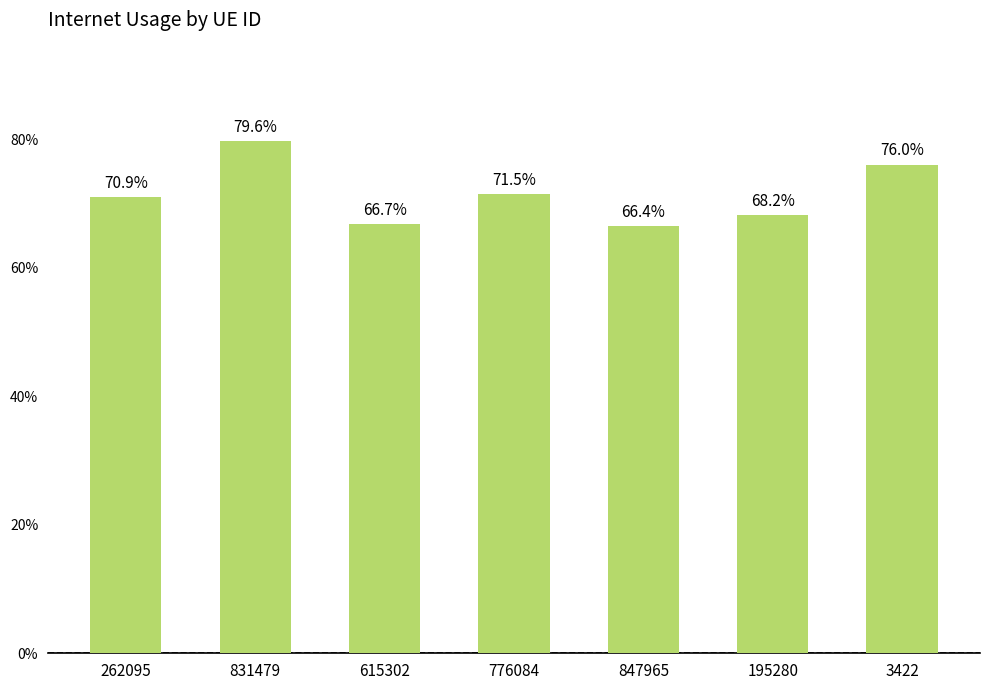

Rank the categories by value from lowest to highest.

847965, 615302, 195280, 262095, 776084, 3422, 831479